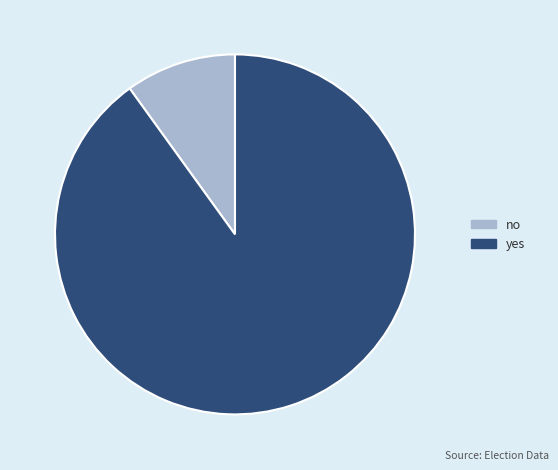

Count the number of slices in the pie.

2